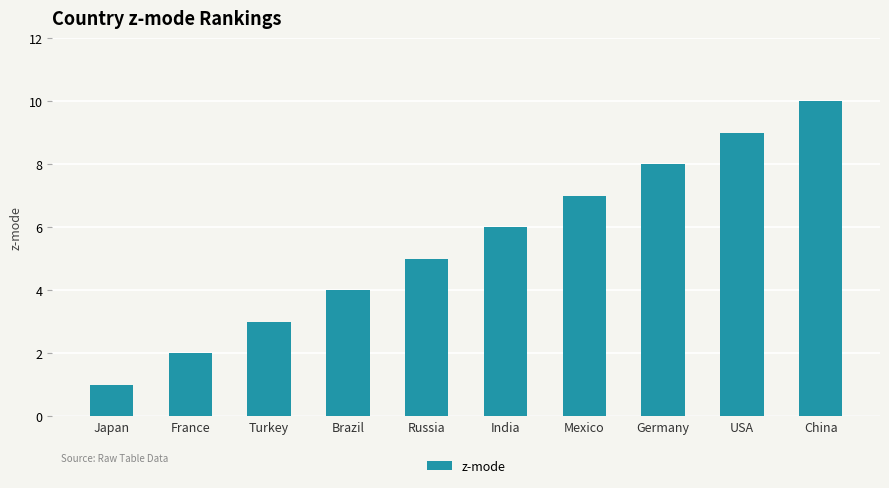

Count the values in the range 3 to 8.

6